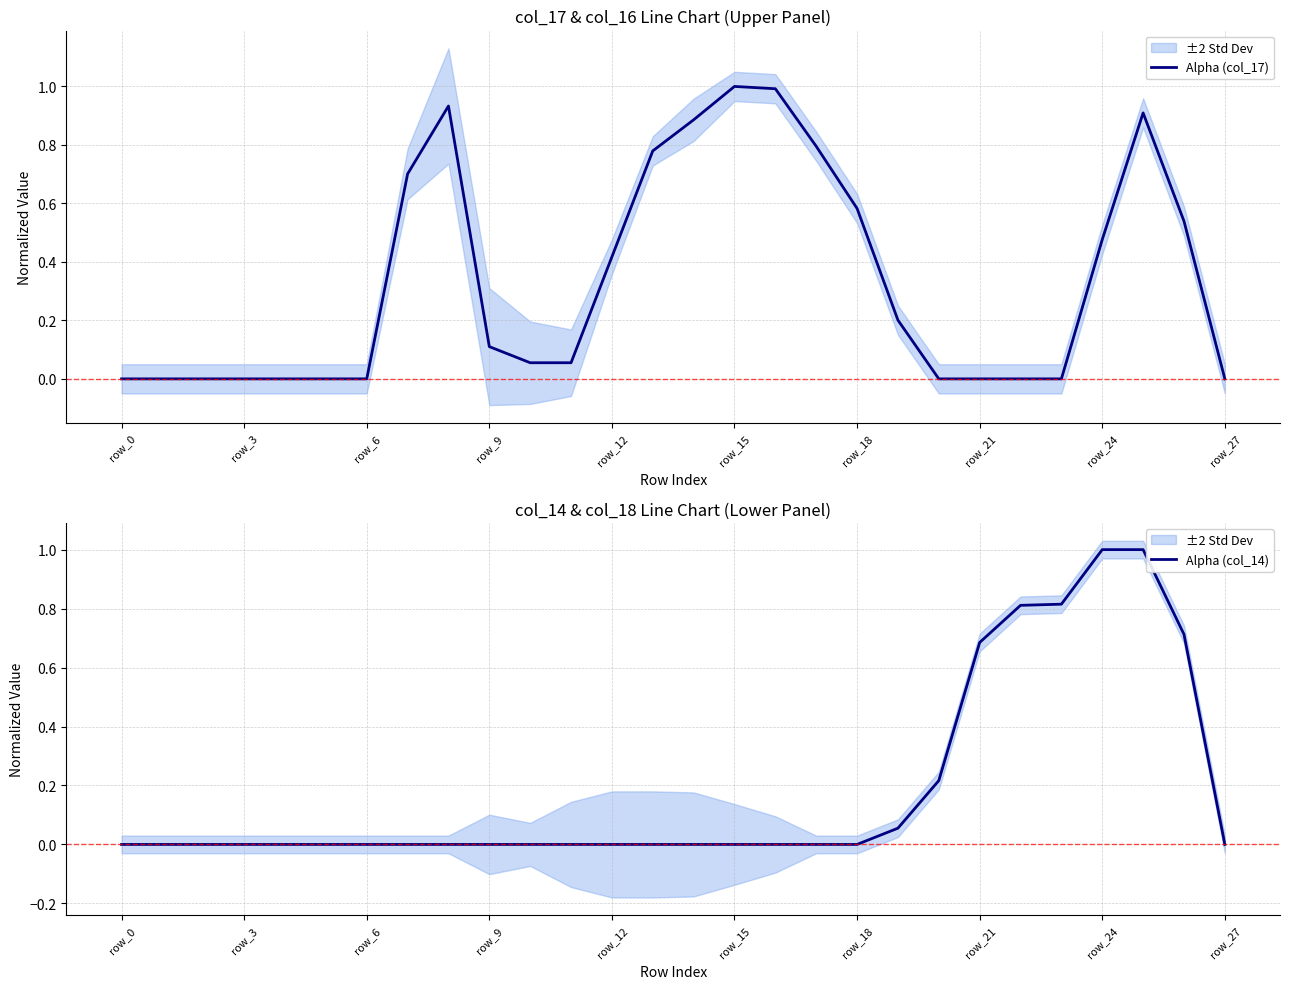

What is the highest value of the Alpha (col_17) series?

1.0